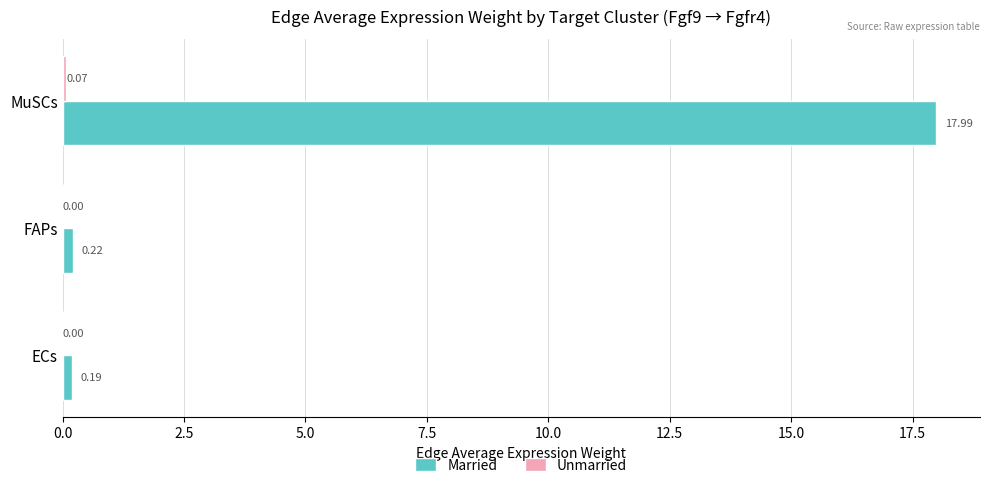

At which label does Married reach its peak?

MuSCs